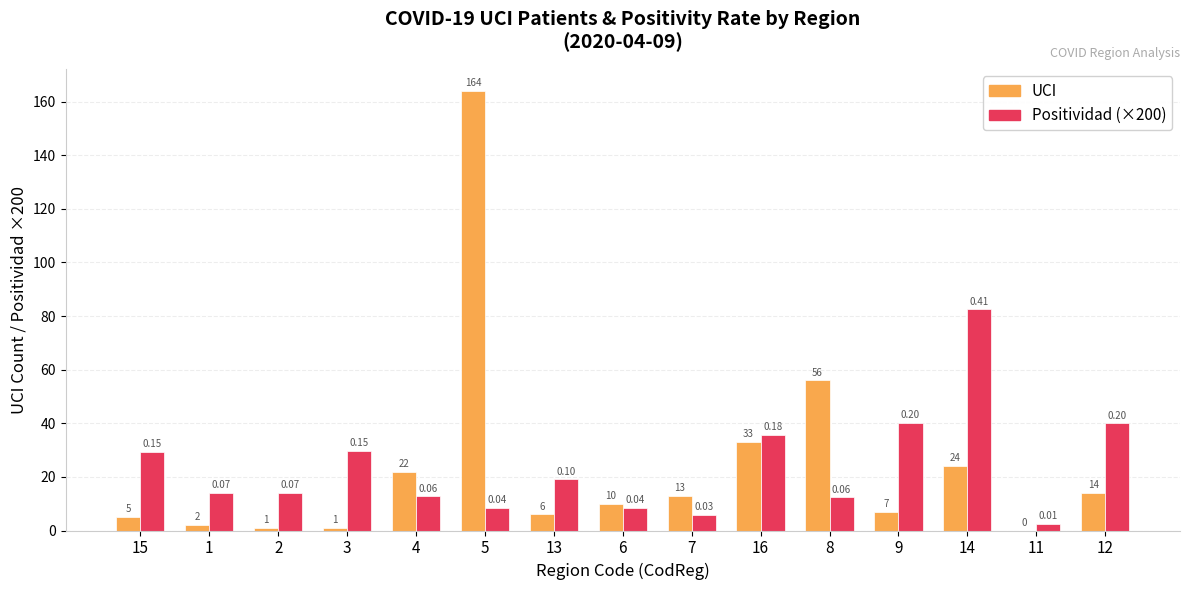

Read the Positividad (×200) value at 14.

82.4